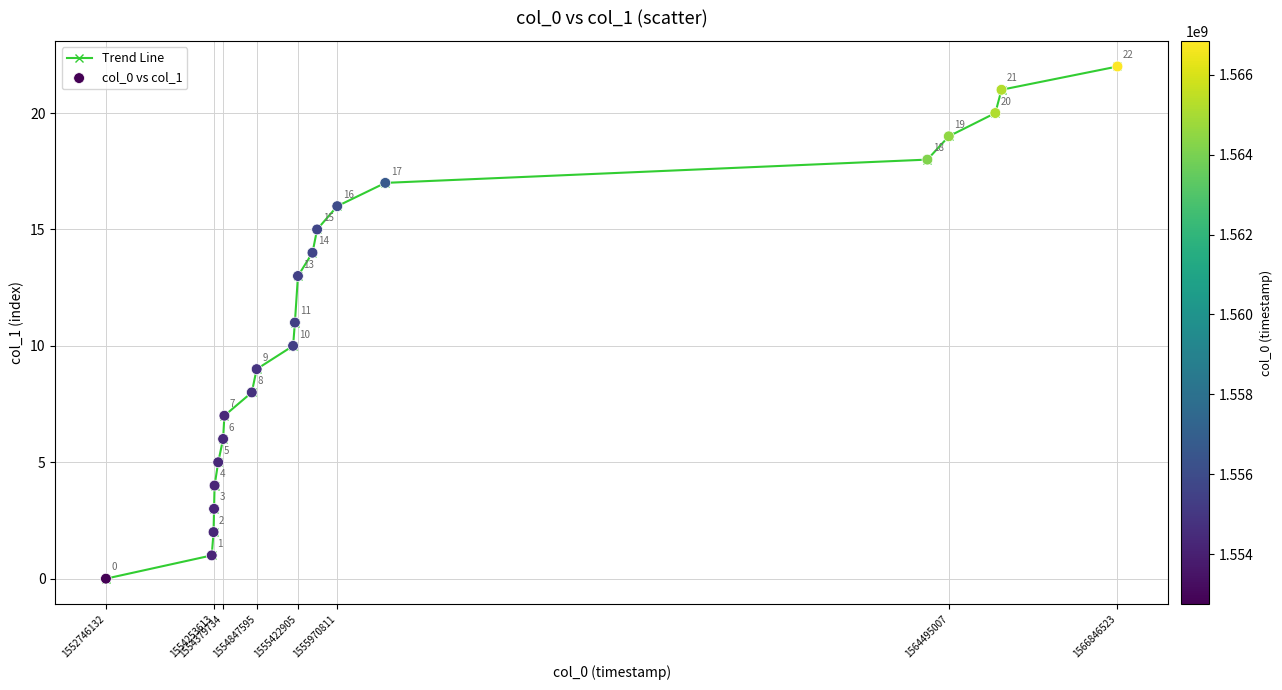

What is the difference between the maximum and minimum values?

22